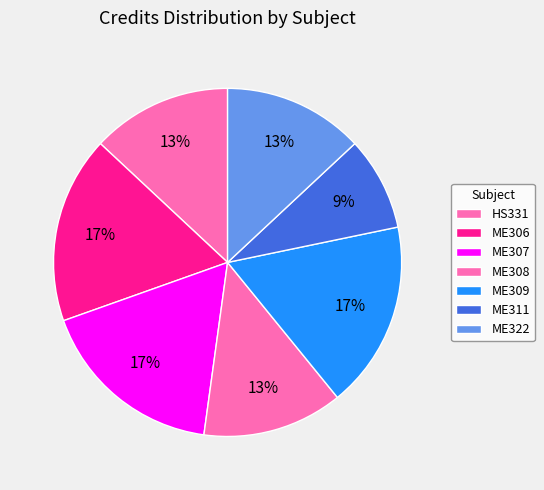

What is the largest slice in the pie chart?

ME306